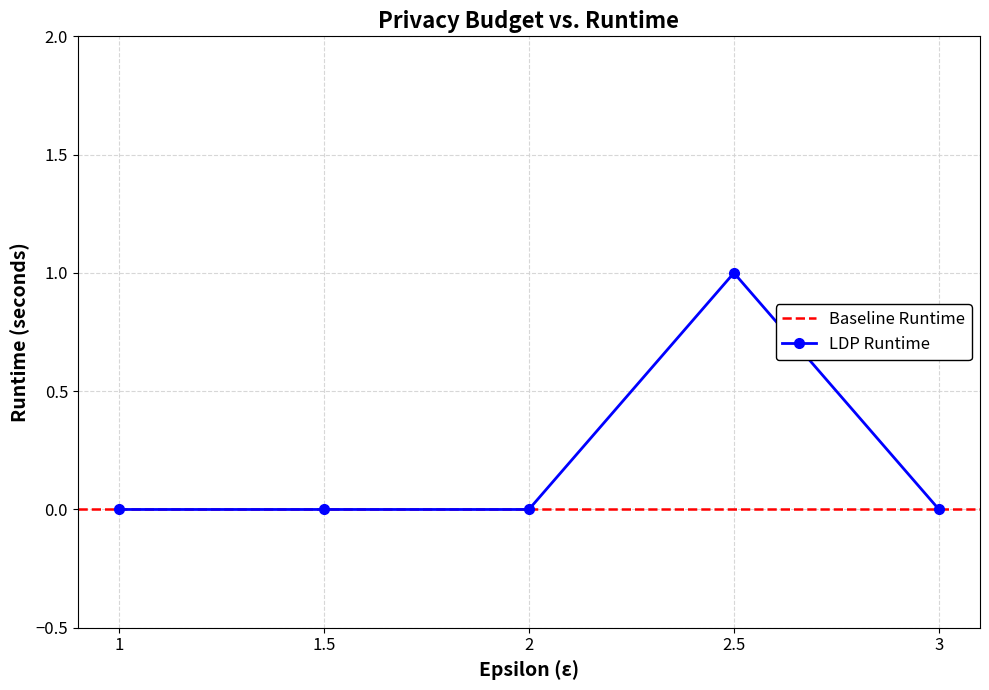

The LDP Runtime series shows -1 at 1.5. True or false?

False